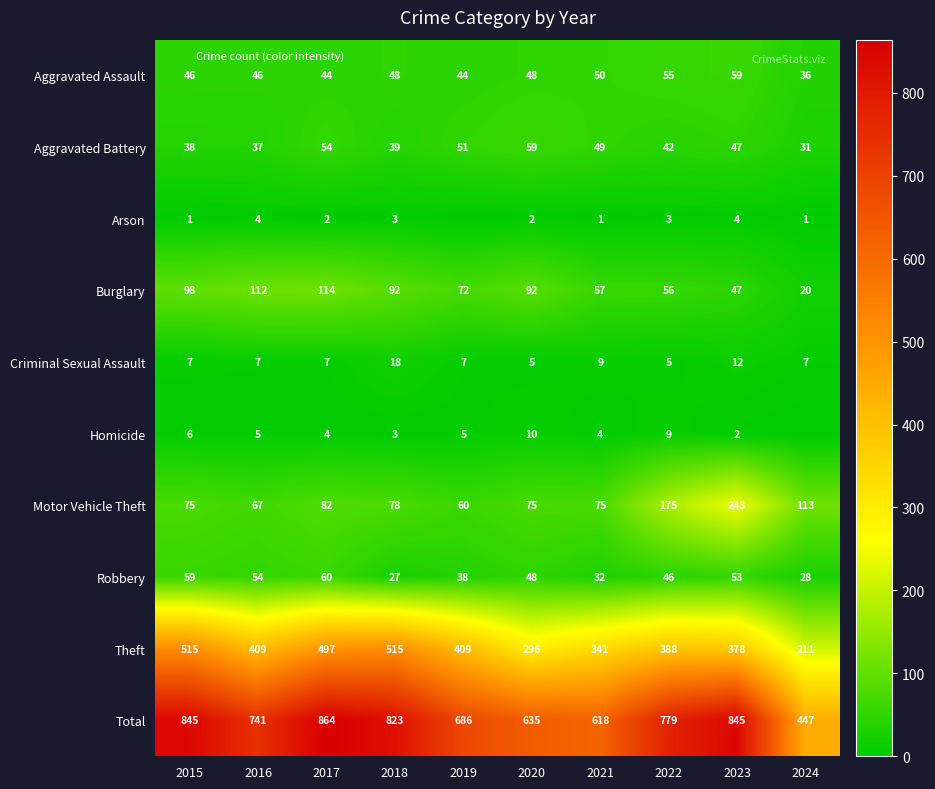

What is the sum of the Criminal Sexual Assault values at 2021 and 2023?

21